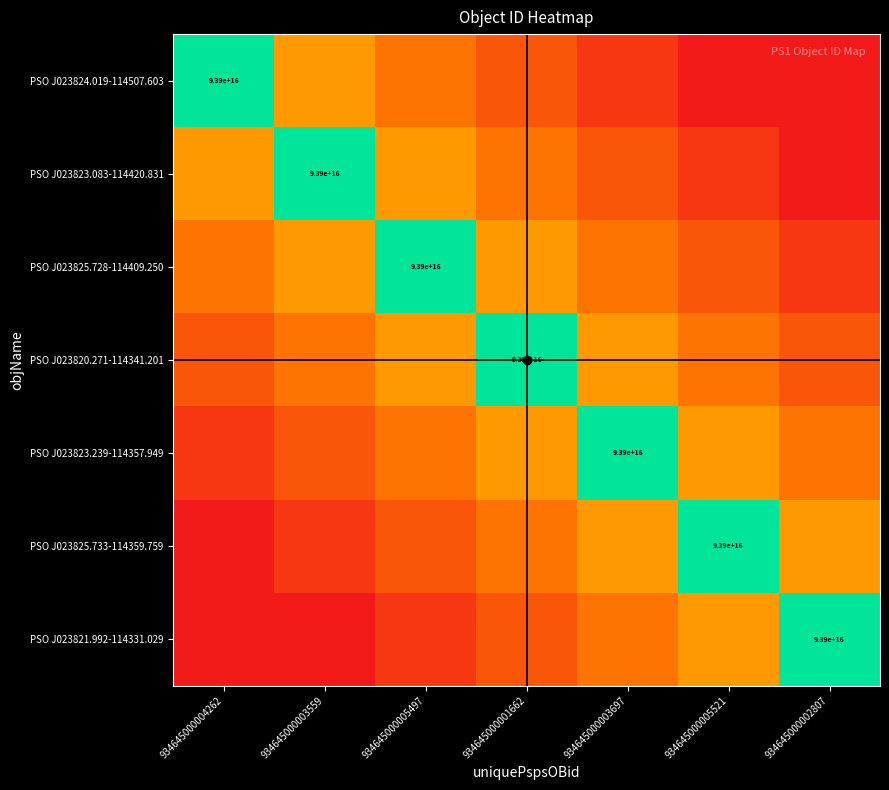

Is the value of PSO J023820.271-114341.201 at 934645000005497 greater than the value of PSO J023823.083-114420.831 at 934645000004262?

No